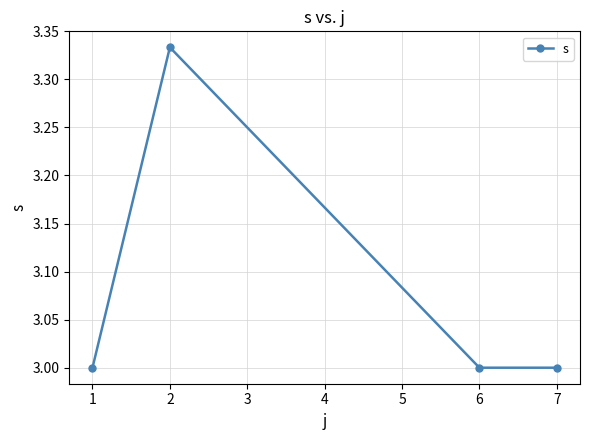

What is the ratio of the value at 6 to the value at 7?

1.0